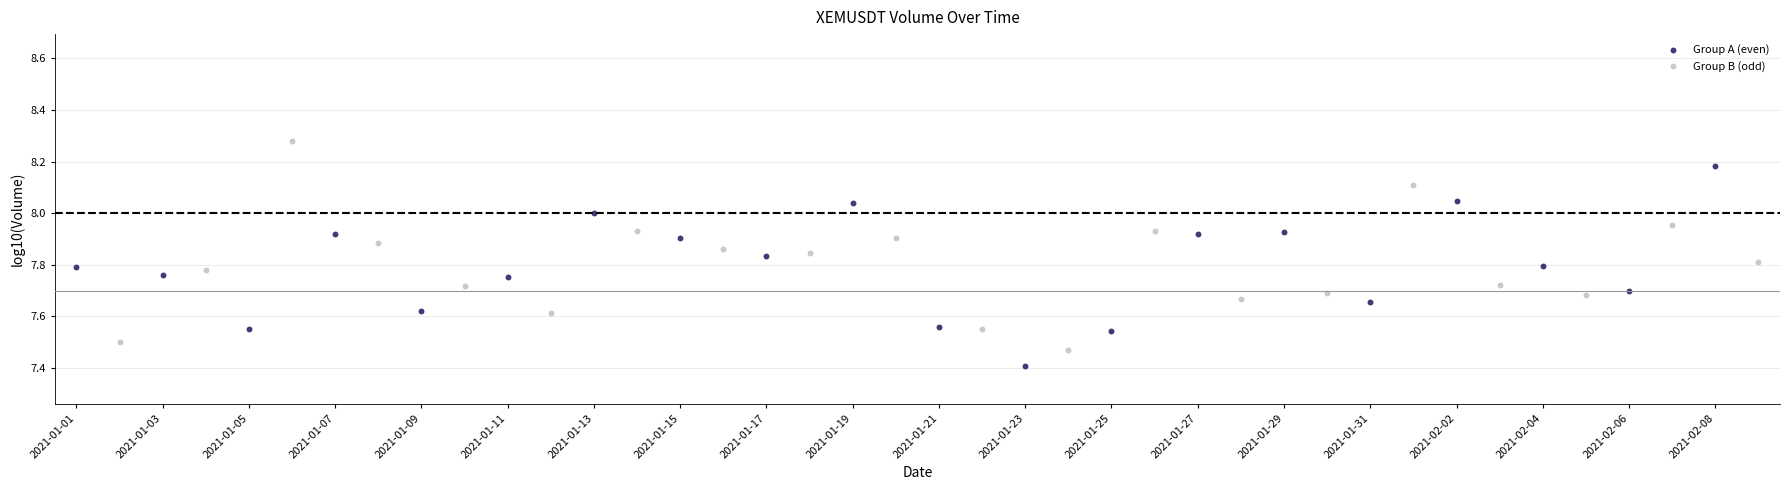

Which series reaches the maximum Y coordinate?

Group B (odd)